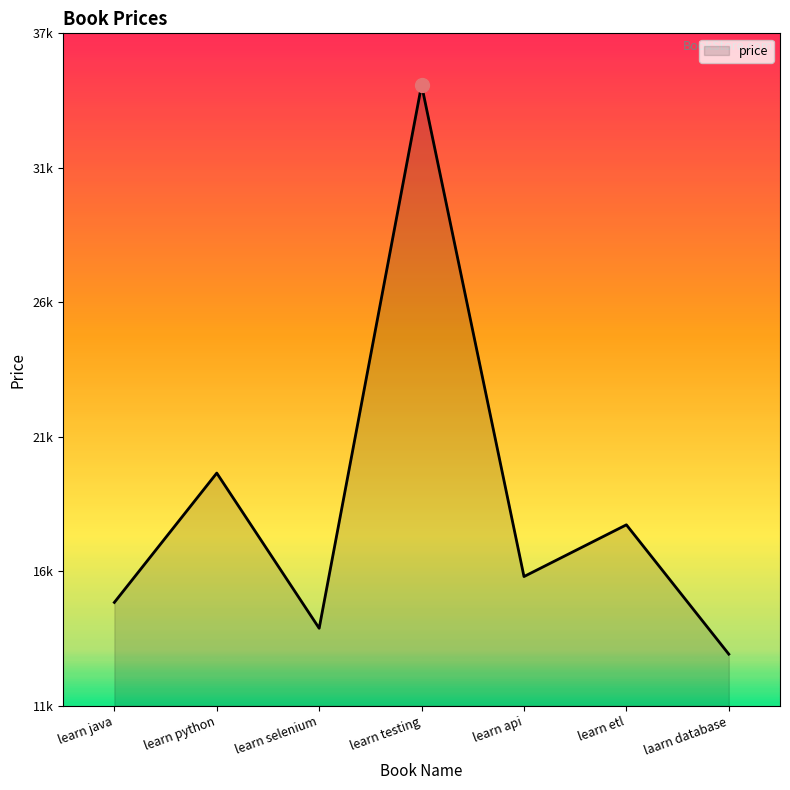

Does the chart have visible grid lines?

No